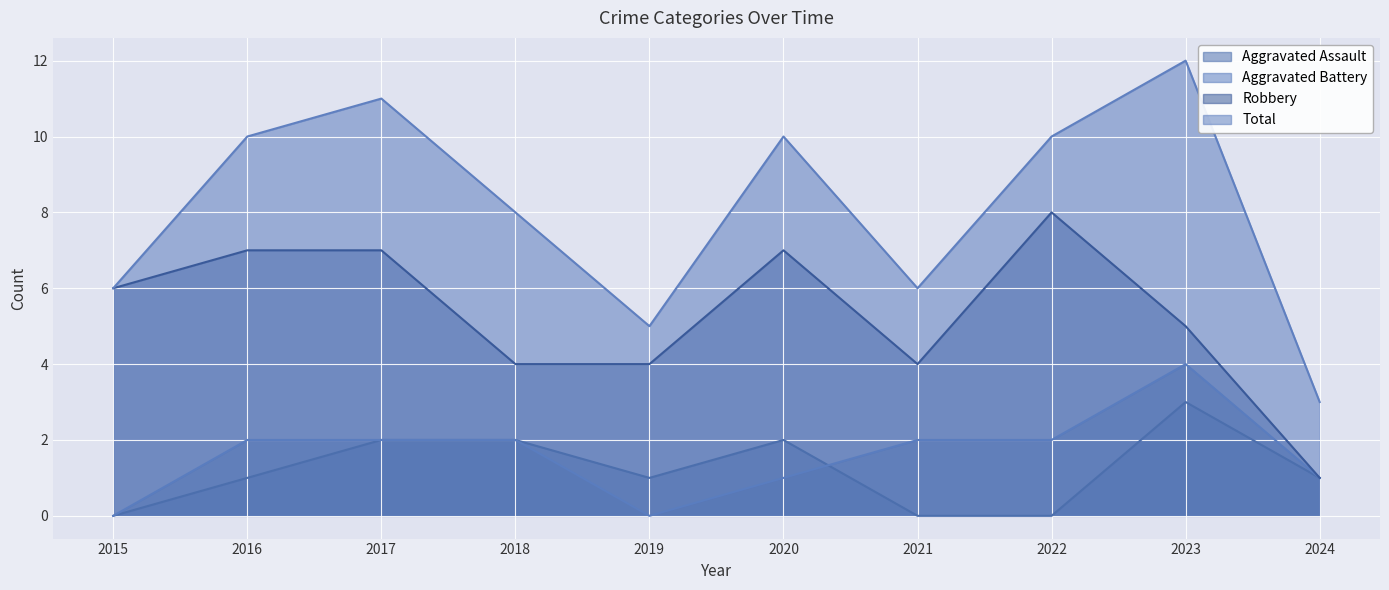

True or false: Robbery and Aggravated Assault cross at least once.

False